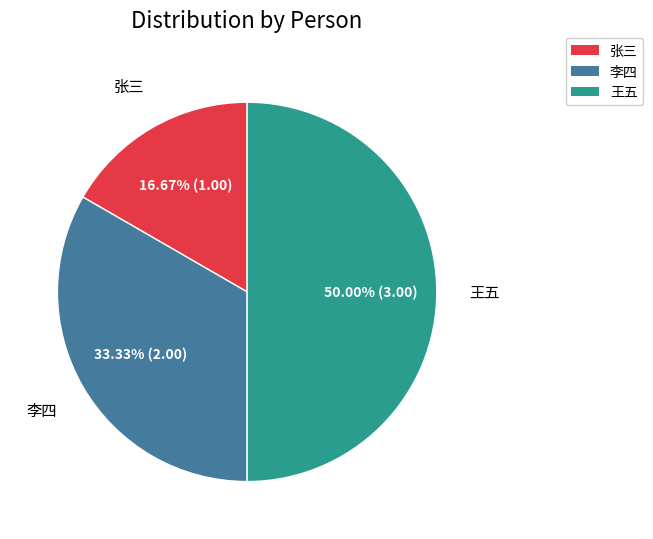

What is the total percentage of 王五 and 张三?

66.7%